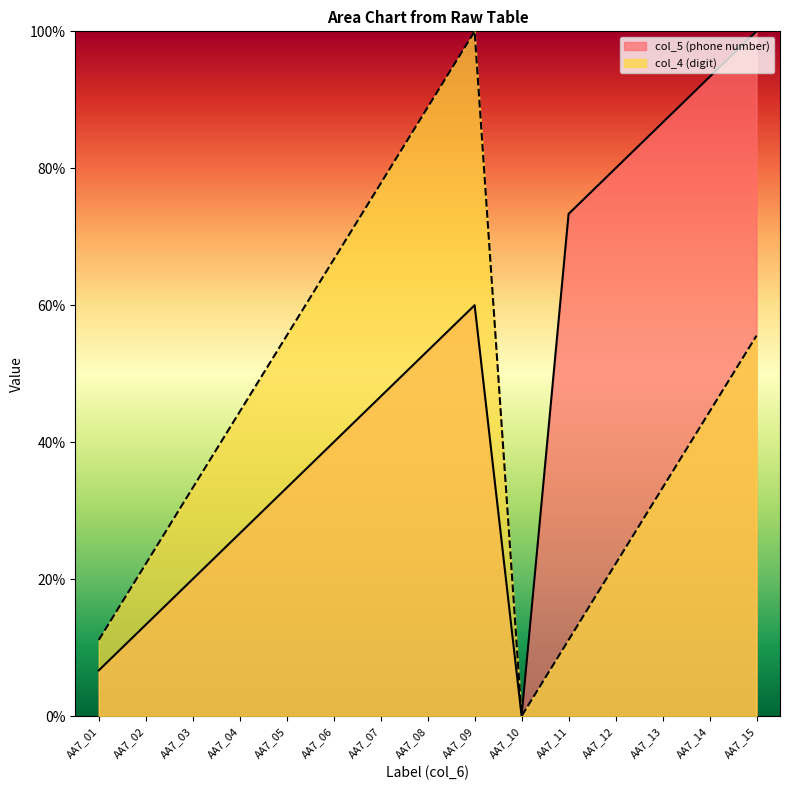

What is the difference between the maximum and minimum values in the col_4 (digit) series?

100.0